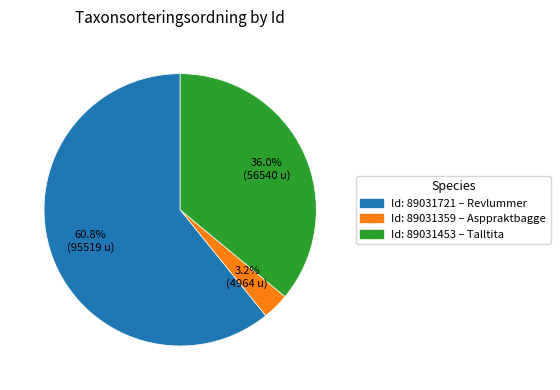

Does any single category account for the majority?

Yes